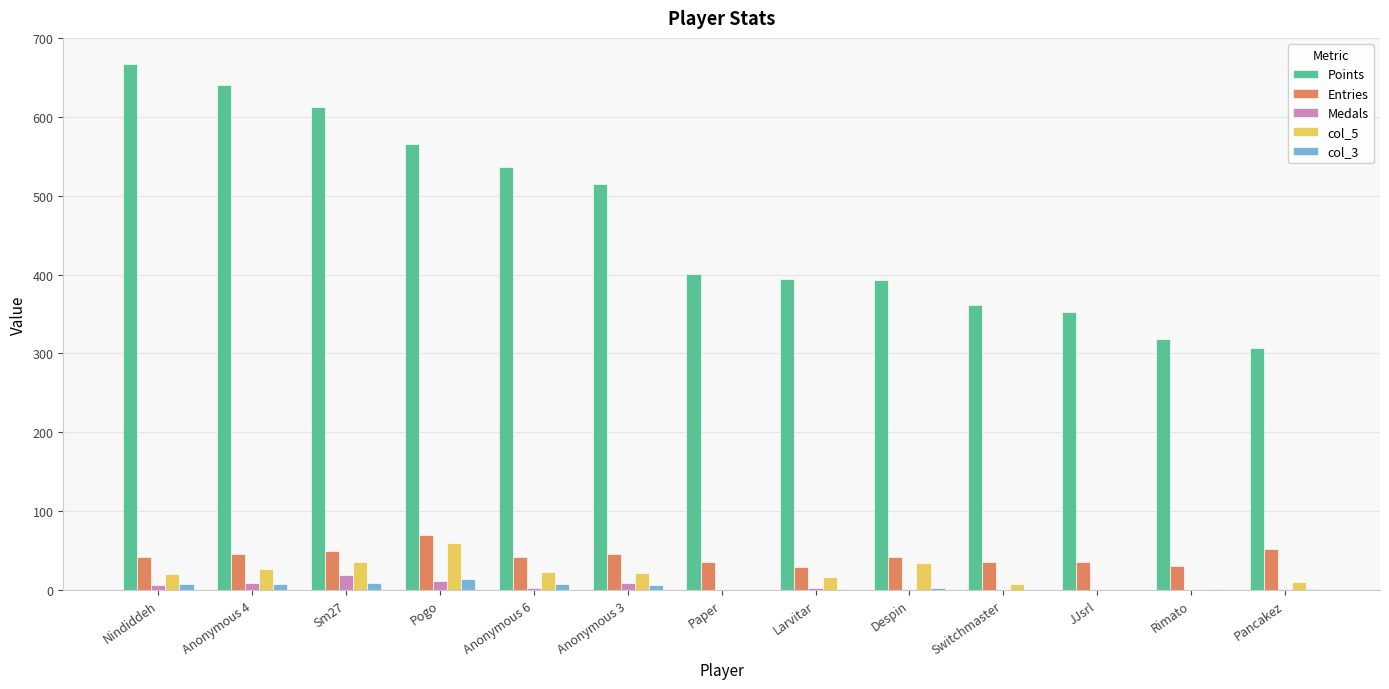

The value of Entries at Nindiddeh is 42. True or false?

True